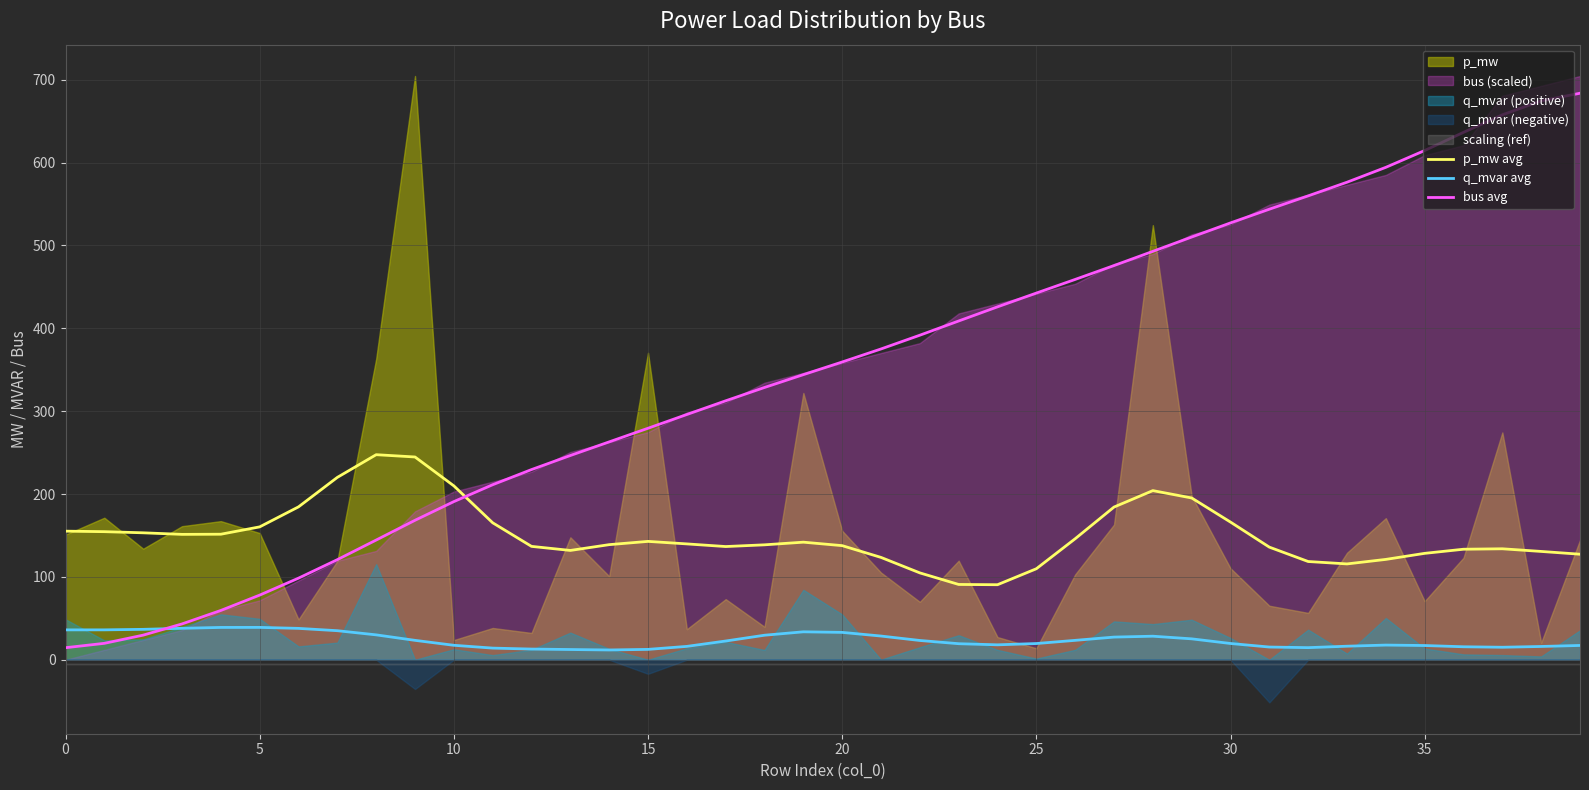

True or false: p_mw avg has a value of 166.1 at 30.

True